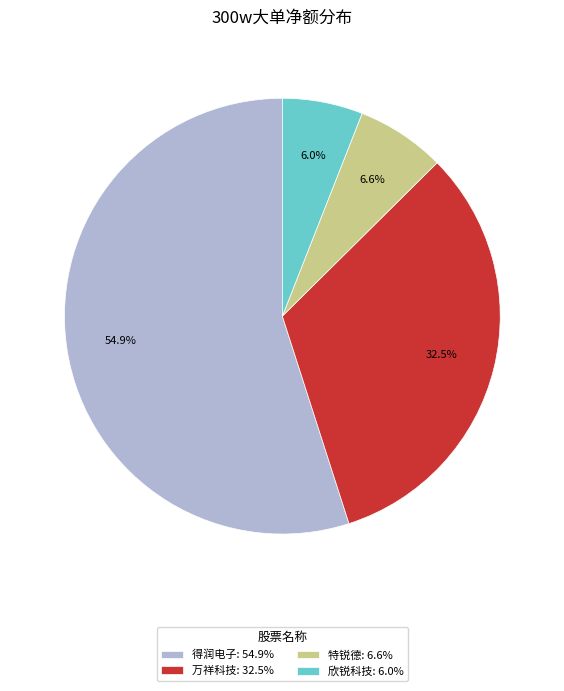

Which category has the biggest portion of the pie?

得润电子: 54.9%